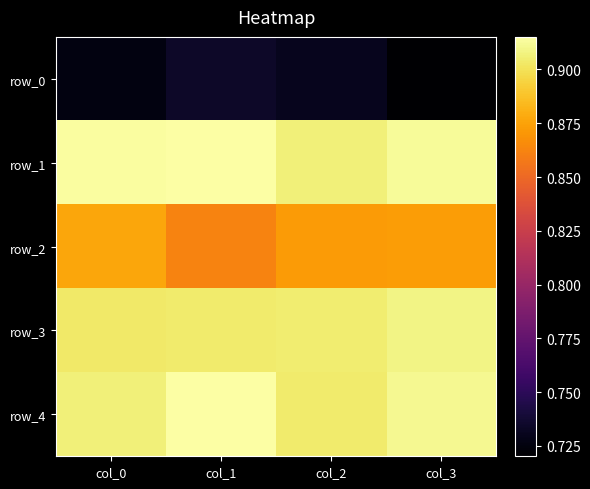

Which series has the largest range (max minus min)?

row_2